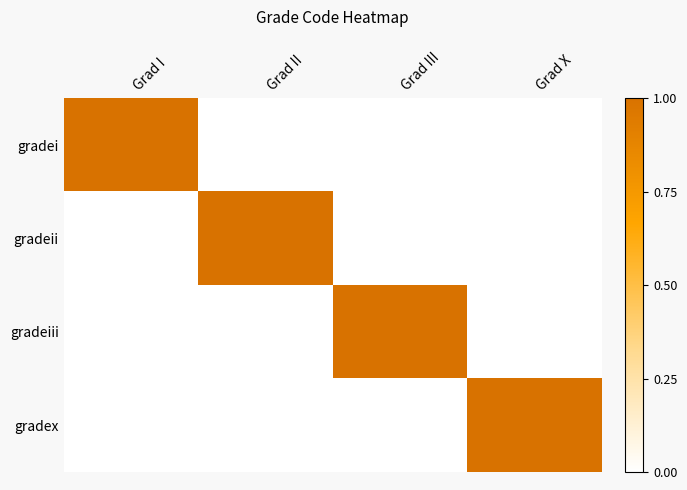

At Grad III, list the series in order from smallest to largest.

gradei, gradeii, gradex, gradeiii